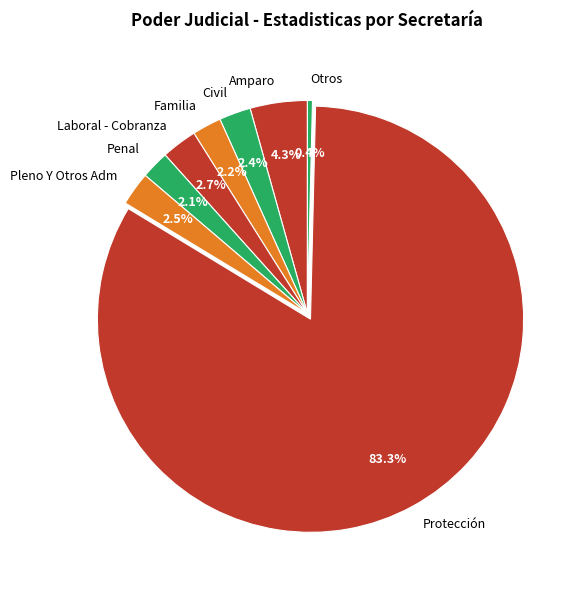

Is there any slice that represents more than half of the pie?

Yes